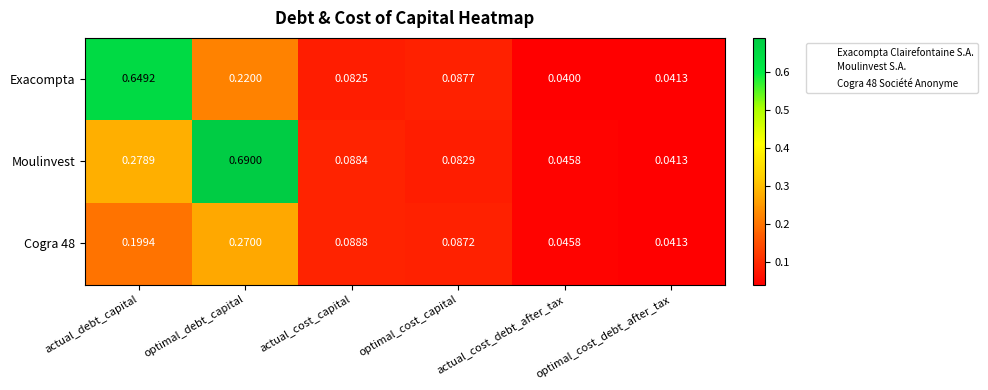

Count the number of data series in this chart.

3